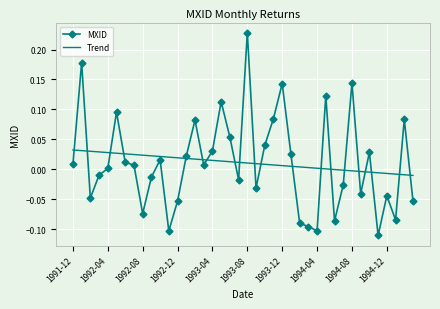

At which category is the sum across all series the highest?

1993-08